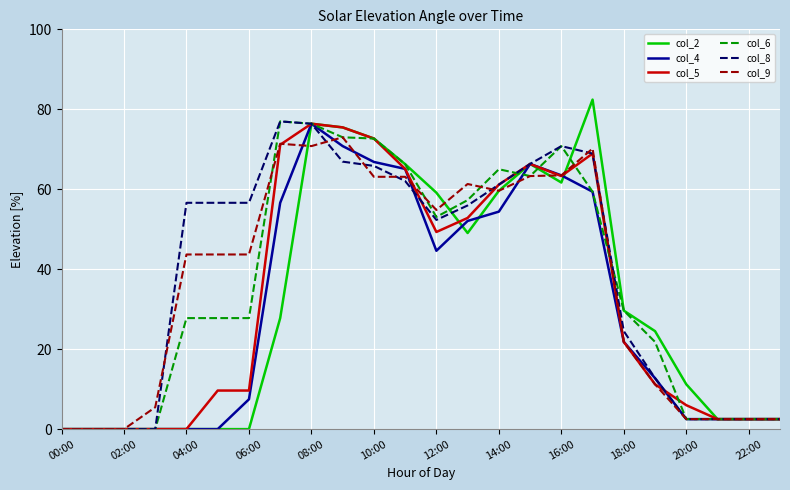

What is the maximum value for col_6?

77.0